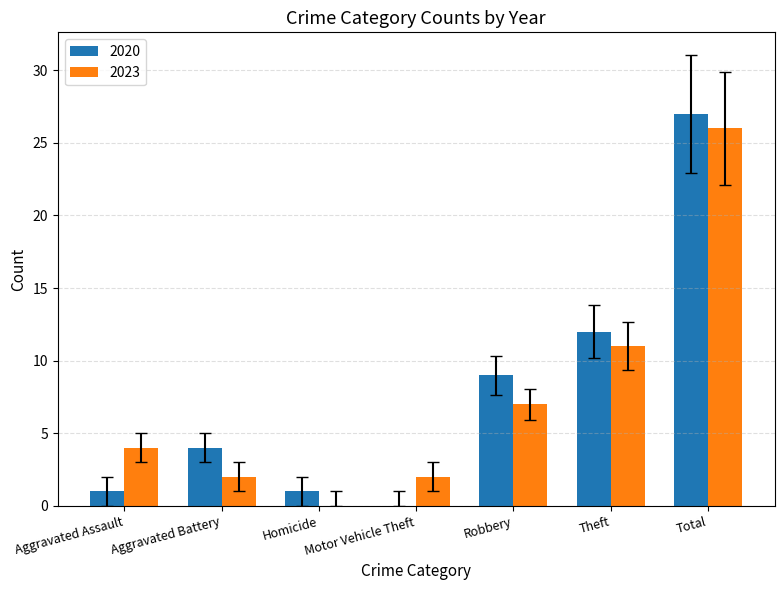

Are the bars horizontal?

No